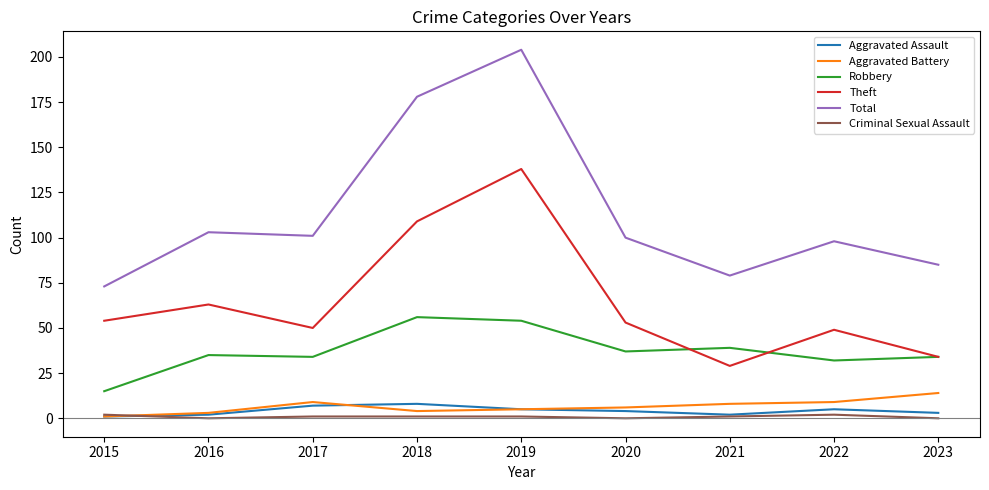

In Total, how many points are lower than both neighbors (excluding endpoints)?

2